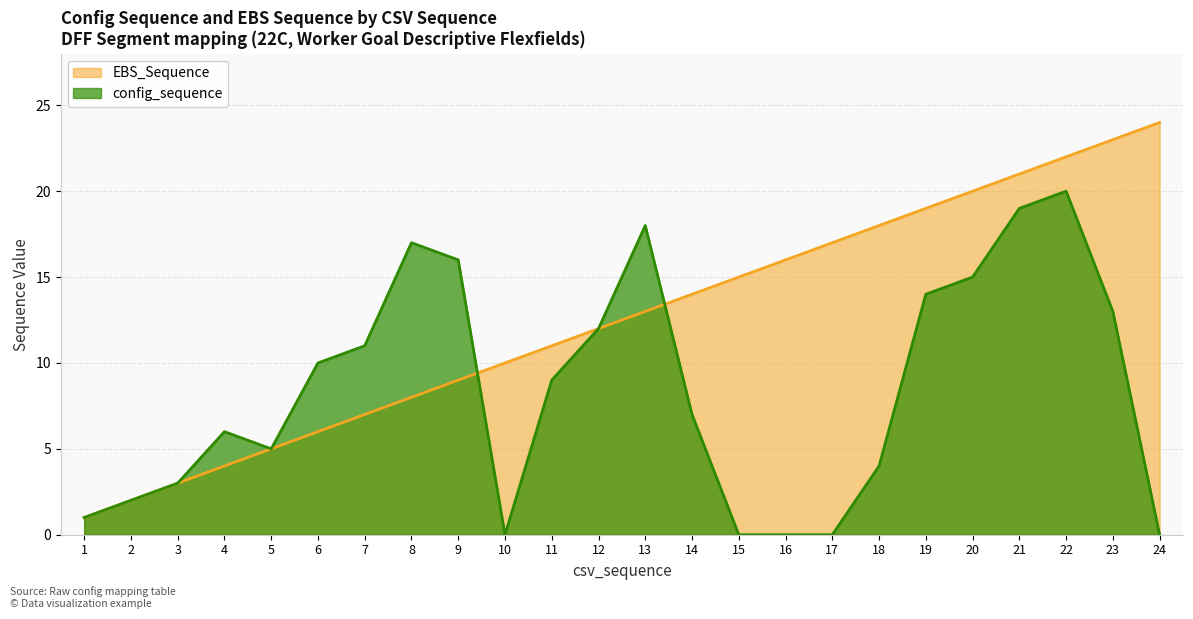

Between 19 and 6, which is larger?

19